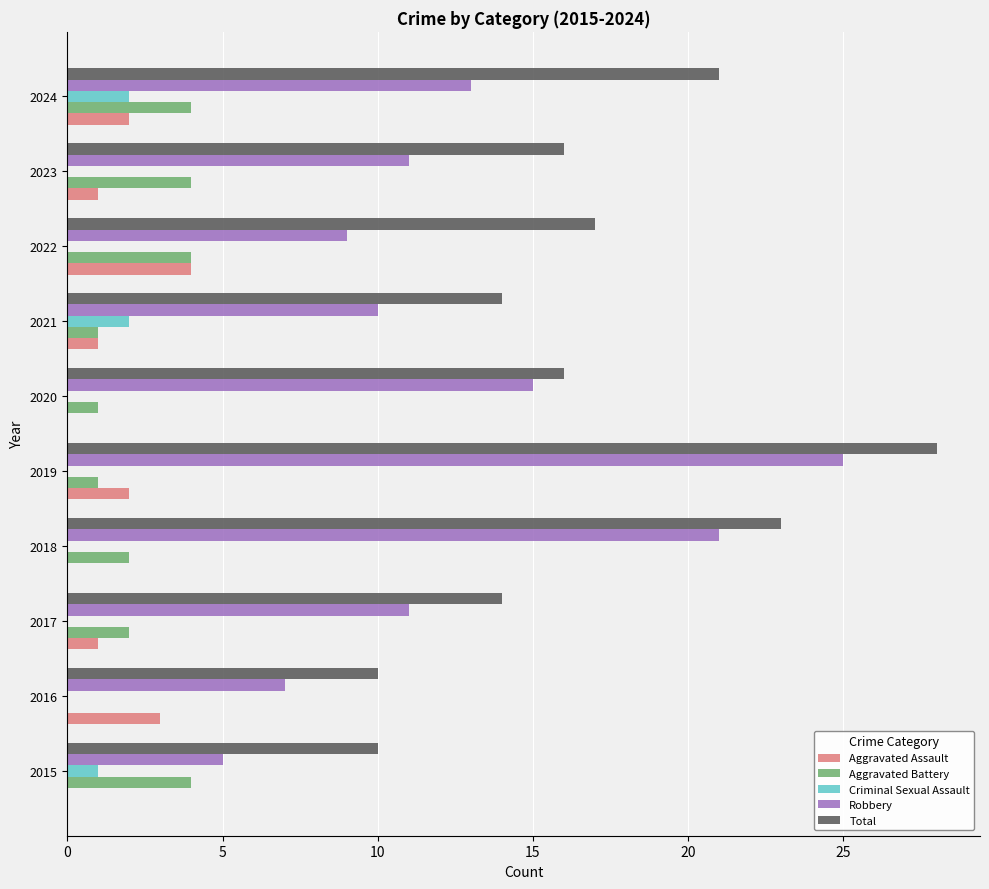

Between 2015 and 2018, which series saw the biggest shift?

Robbery